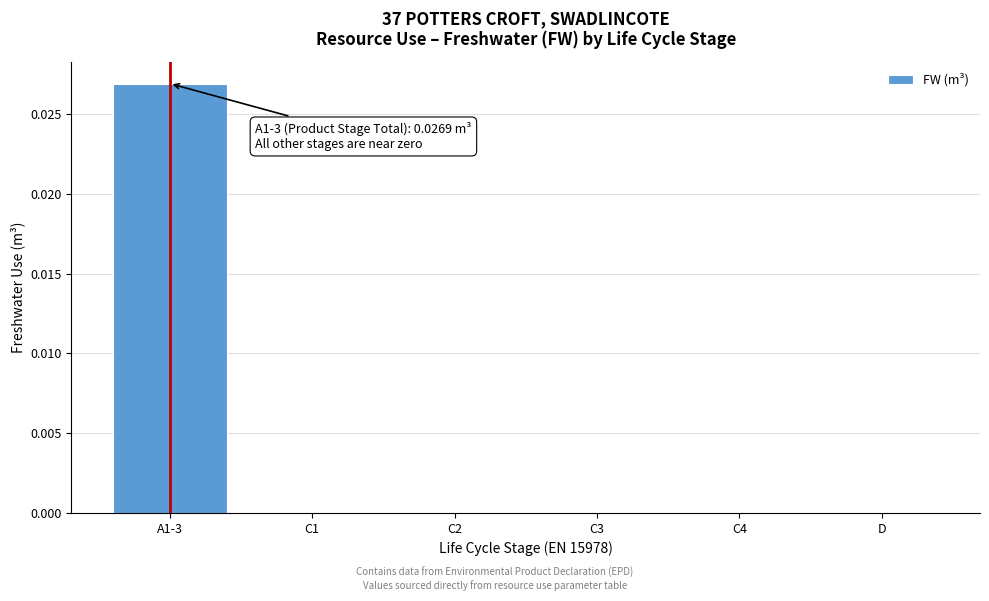

The value at C4 is 0.0. True or false?

True